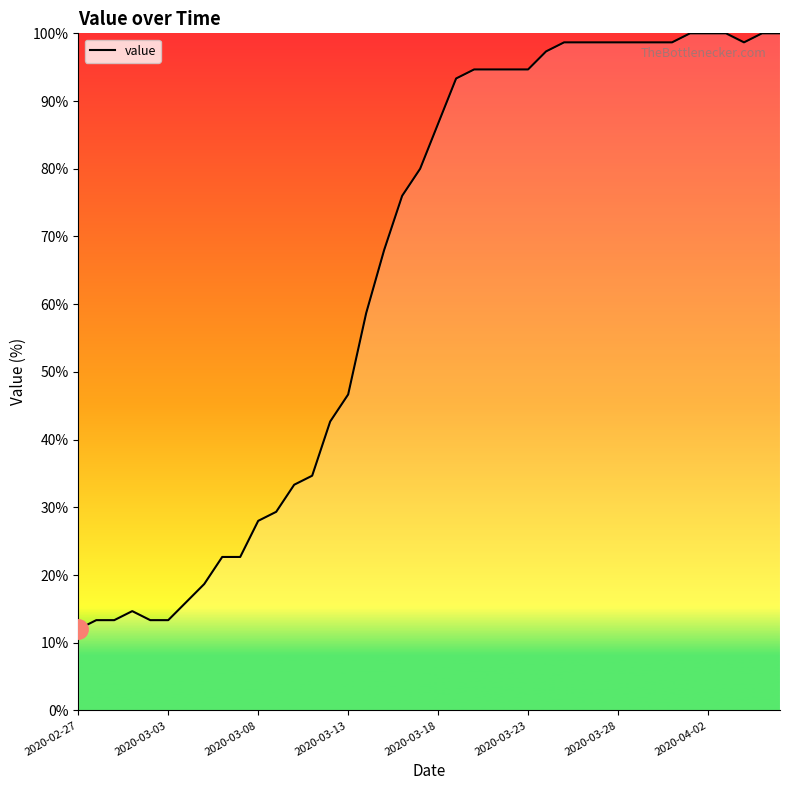

How many values are below 86?

20